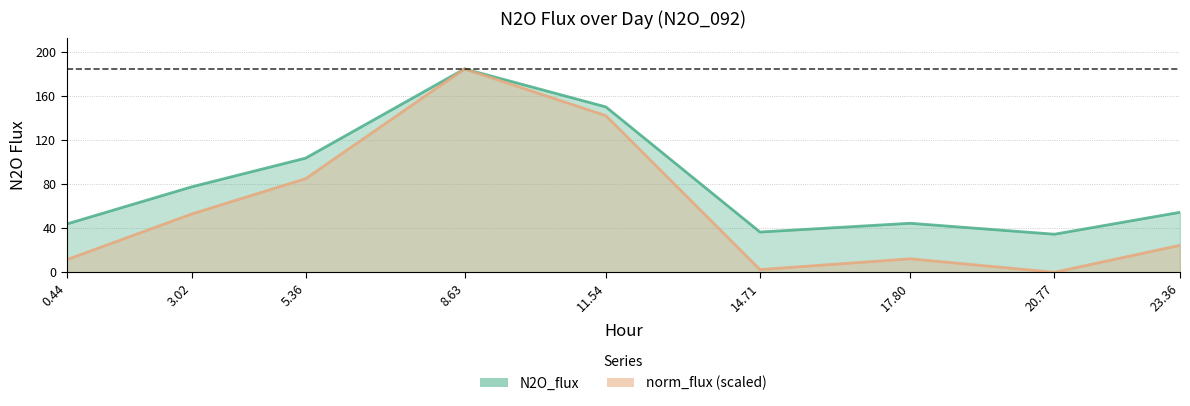

In N2O_flux, how many points are higher than both neighbors (excluding endpoints)?

2